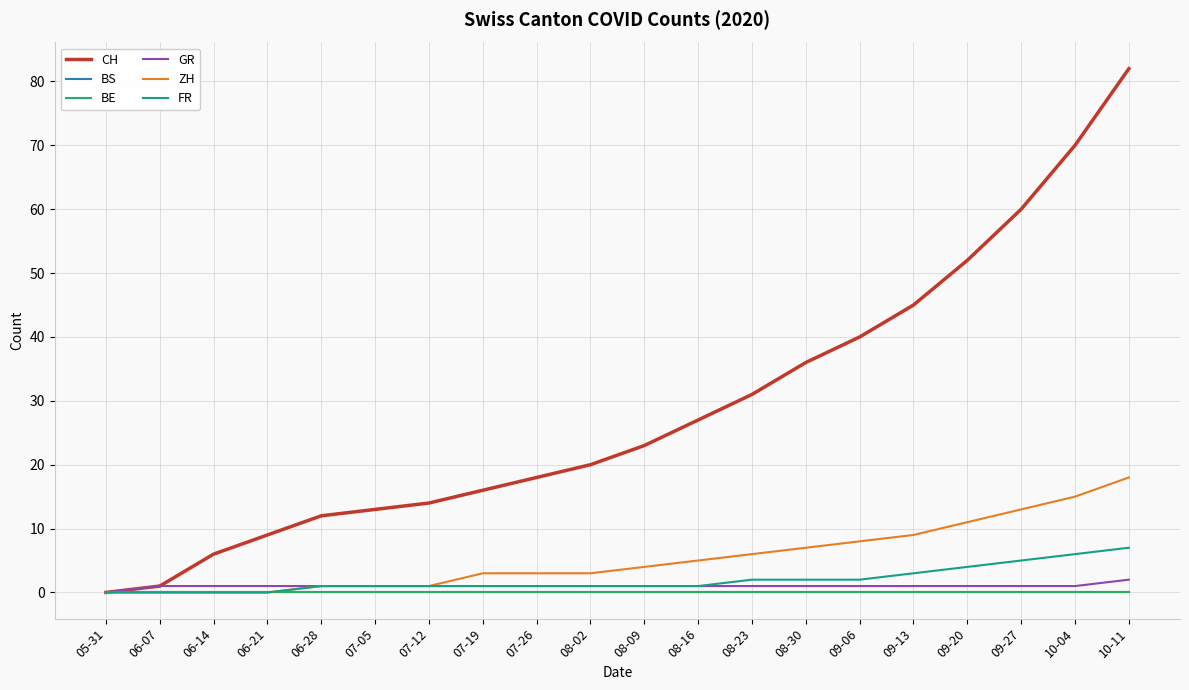

Is this an area chart (filled region under the line)?

No